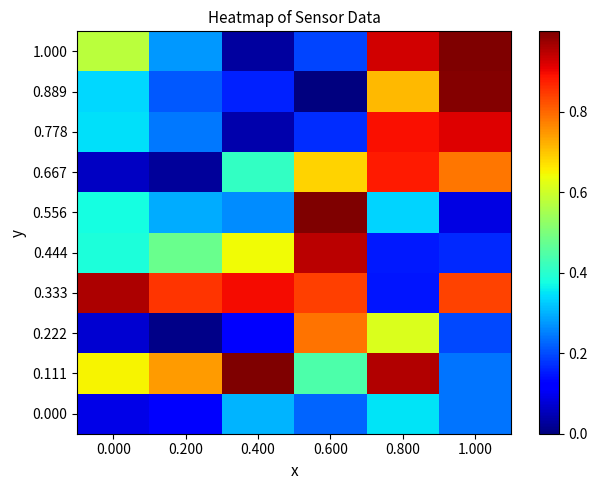

What is the total value across all series at 0.200?

3.3